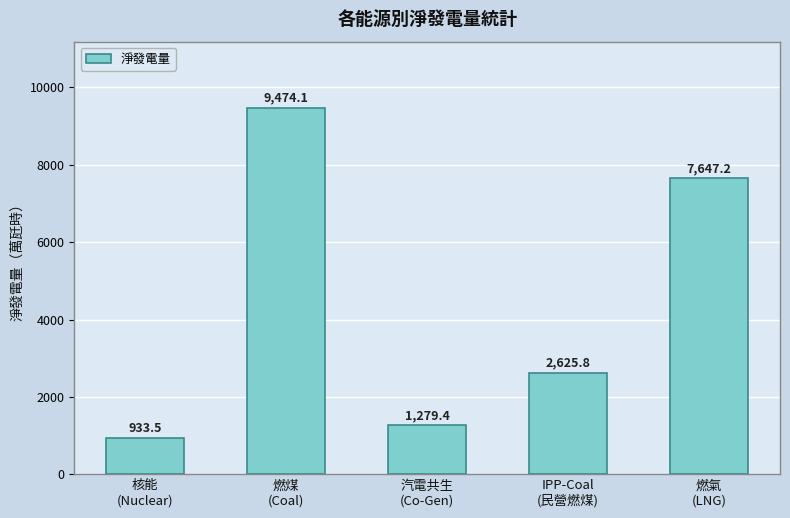

Reading left to right, extract all data points from this chart.

核能
(Nuclear)=933.5	燃煤
(Coal)=9474.1	汽電共生
(Co-Gen)=1279.4	IPP-Coal
(民營燃煤)=2625.8	燃氣
(LNG)=7647.2